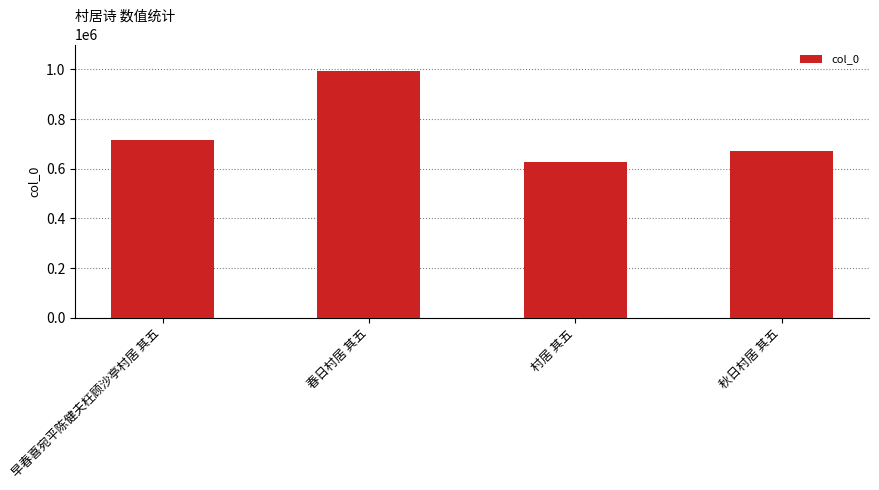

How many values are below 715697?

2